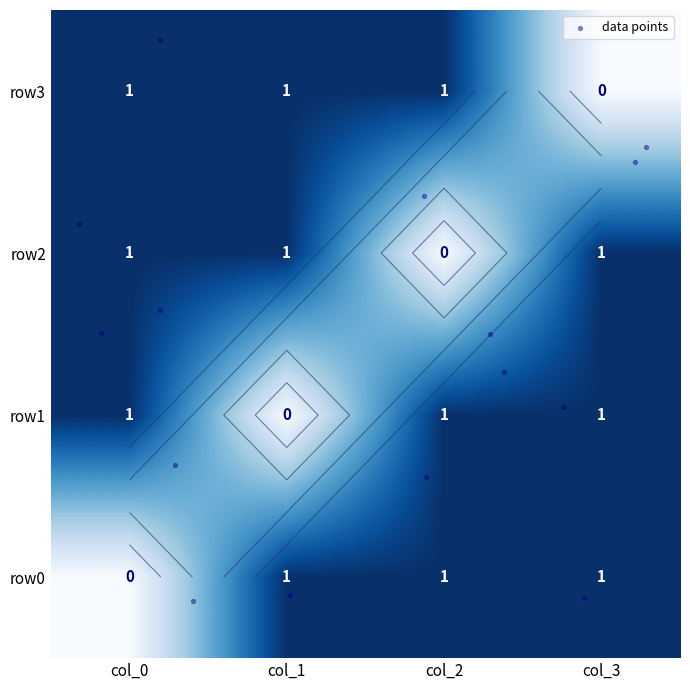

At which category does the chart reach its minimum across all series?

col_0